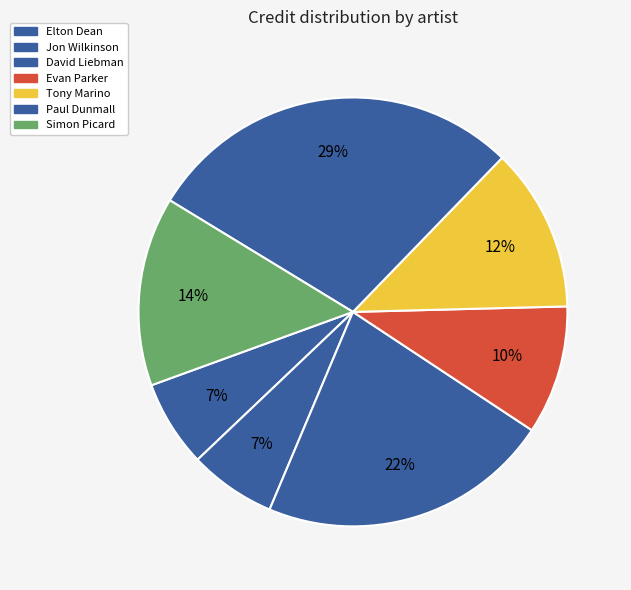

How many slices are in this pie chart?

7